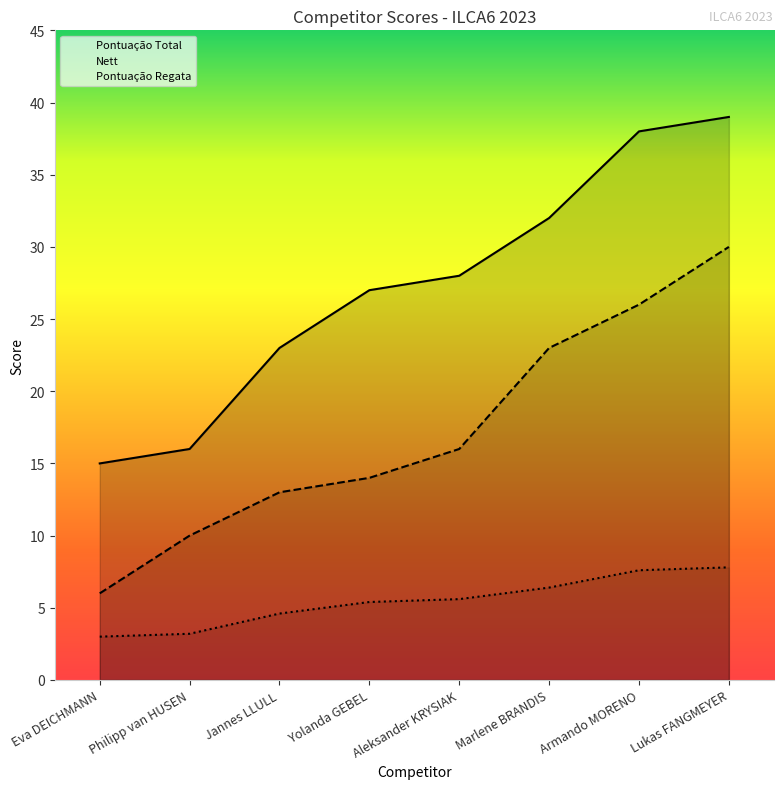

What is the difference between the maximum and minimum values in the Pontuação Total series?

24.0